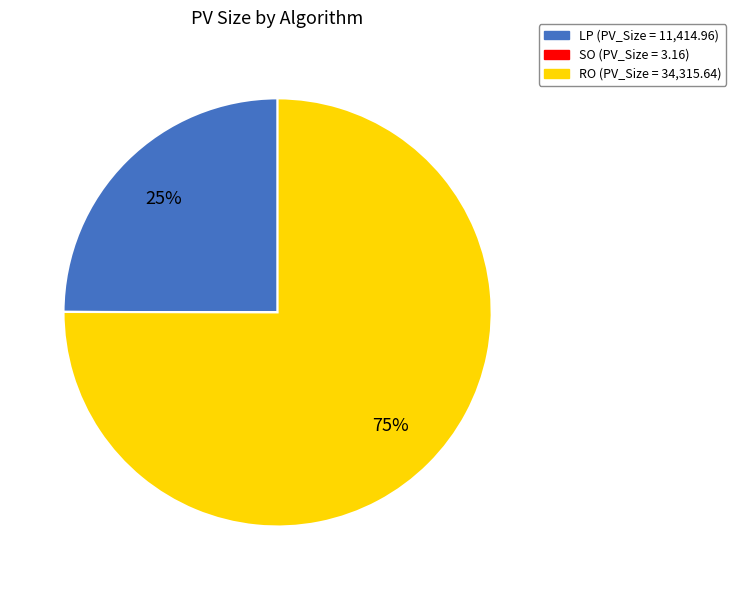

To the nearest percent, what is the difference between the largest and smallest slice percentages?

75%